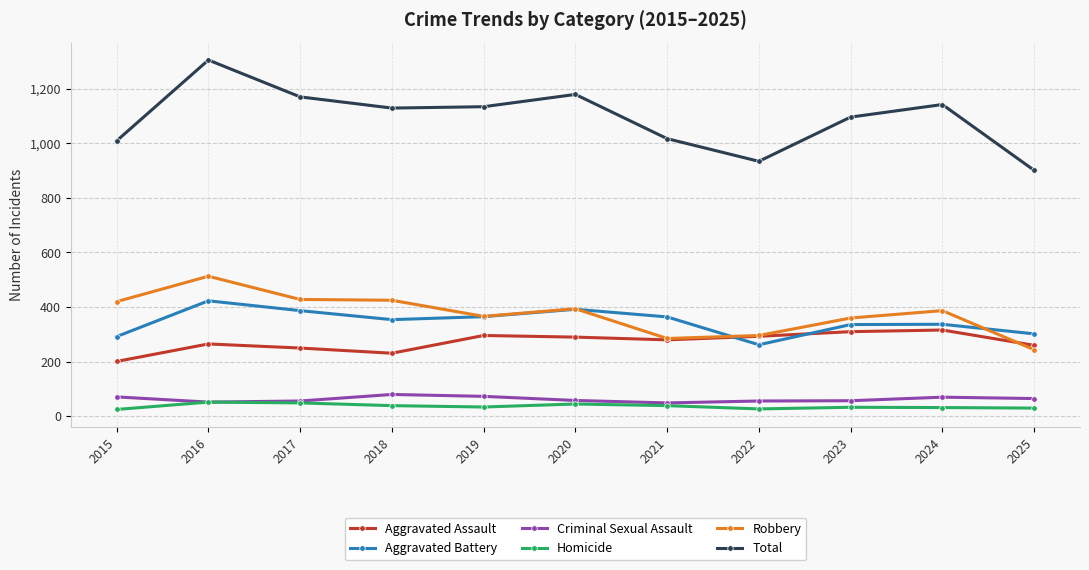

At 2024, list the series in order from smallest to largest.

Homicide, Criminal Sexual Assault, Aggravated Assault, Aggravated Battery, Robbery, Total